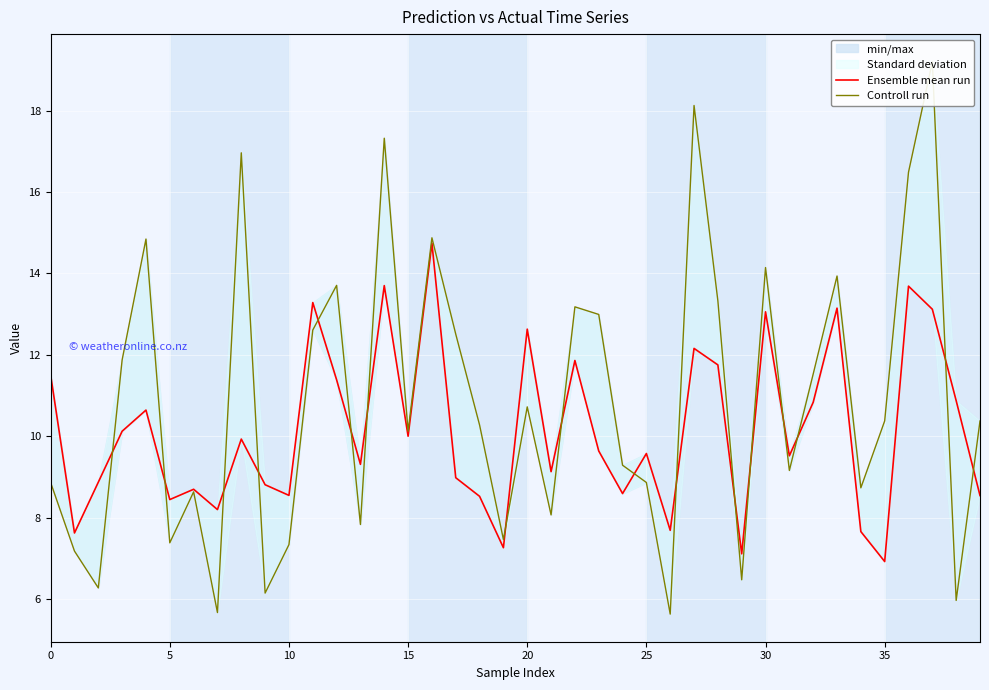

Rank the series at 18 from lowest to highest value.

Ensemble mean run, Controll run